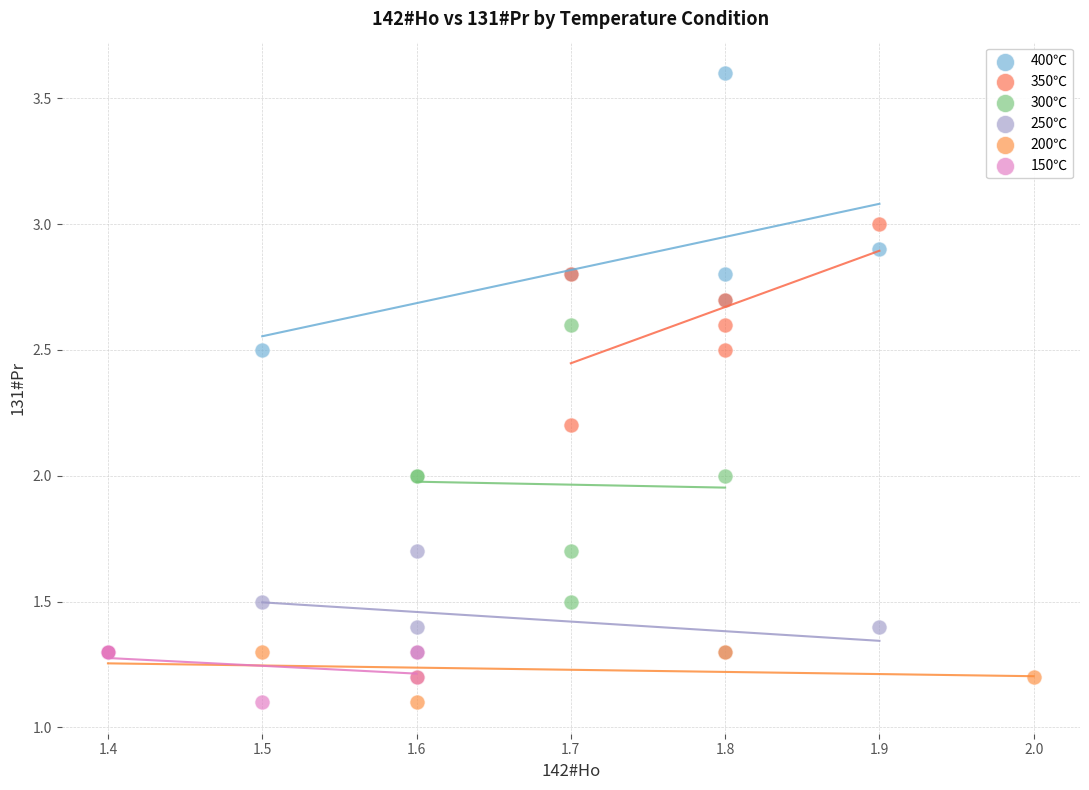

Which series reaches the maximum Y coordinate?

400℃